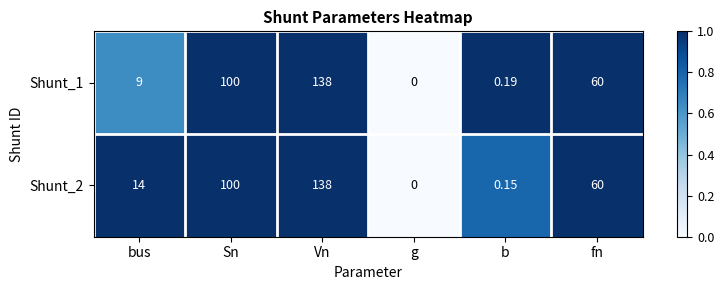

At which label does Shunt_1 reach its peak?

Vn